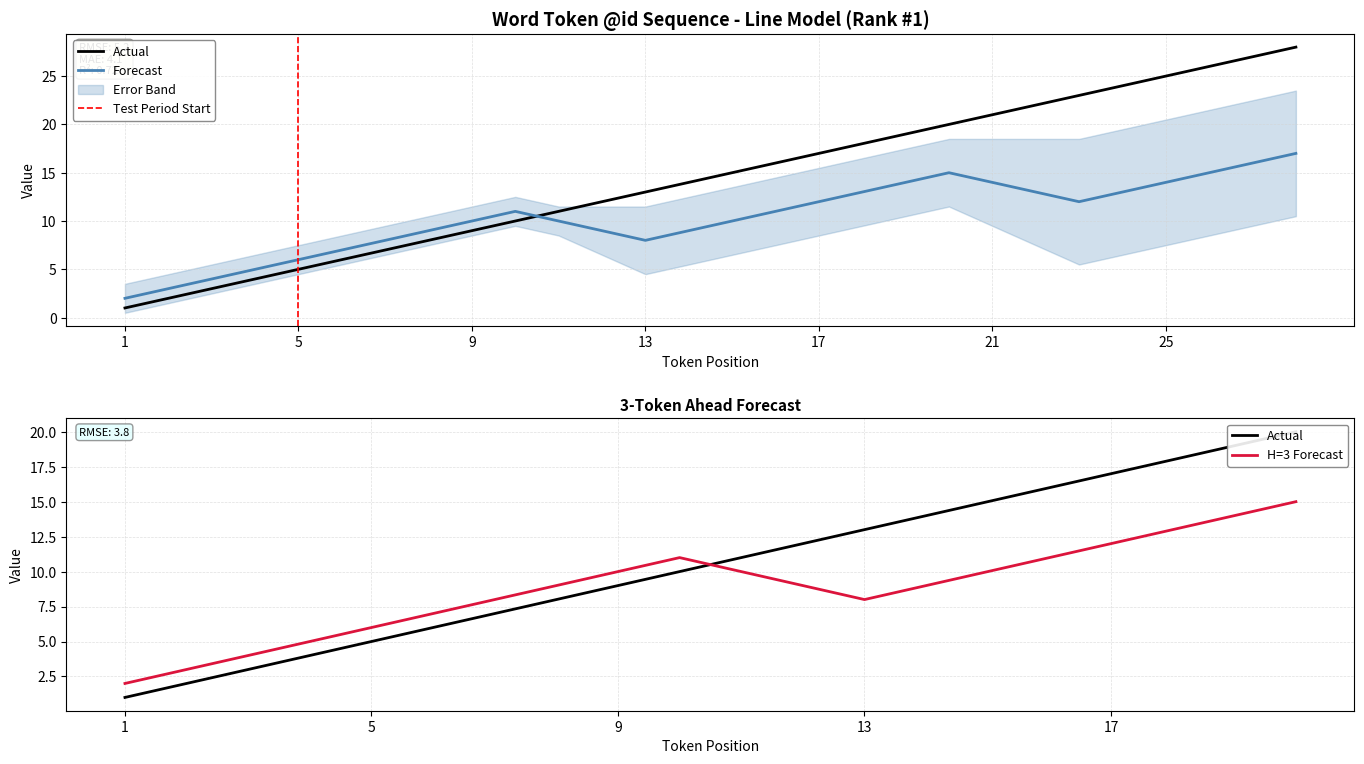

Which series ends up on top after the final intersection of Forecast and @id?

@id